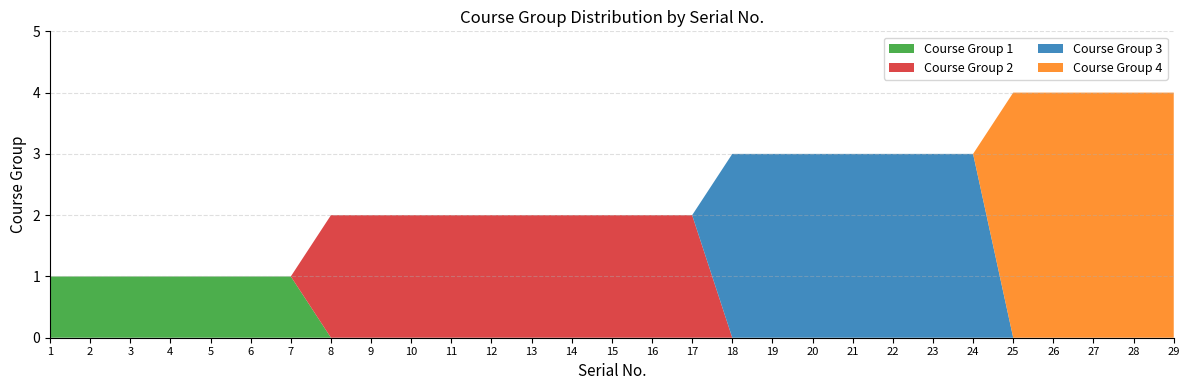

Reading left to right, list all the values displayed in this chart.

Course Group 1: 1	1	1	1	1	1	1	0	0	0	0	0	0	0	0	0	0	0	0	0	0	0	0	0	0	0	0	0	0
Course Group 2: 0	0	0	0	0	0	0	2	2	2	2	2	2	2	2	2	2	0	0	0	0	0	0	0	0	0	0	0	0
Course Group 3: 0	0	0	0	0	0	0	0	0	0	0	0	0	0	0	0	0	3	3	3	3	3	3	3	0	0	0	0	0
Course Group 4: 0	0	0	0	0	0	0	0	0	0	0	0	0	0	0	0	0	0	0	0	0	0	0	0	4	4	4	4	4